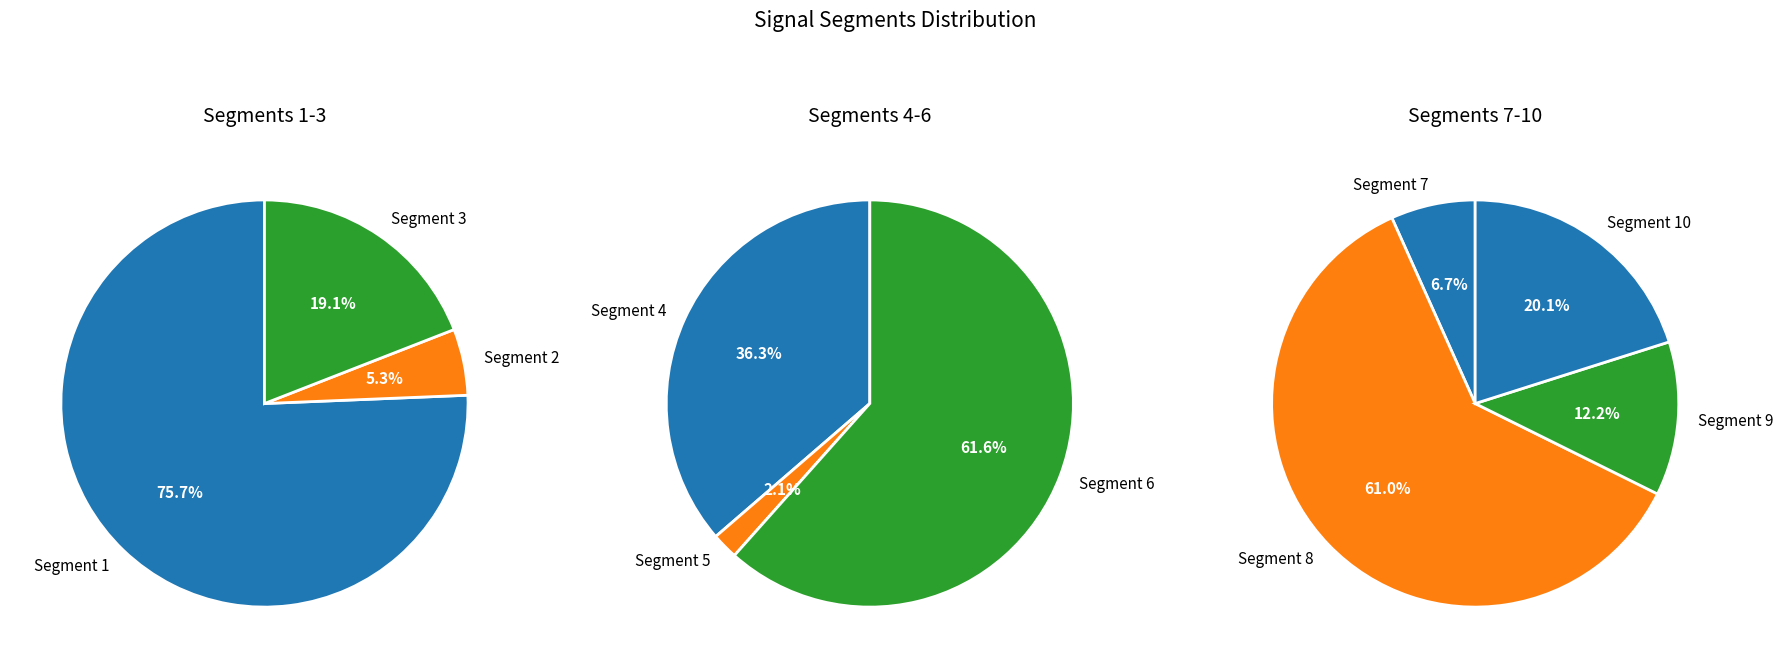

Does any single category account for the majority?

No